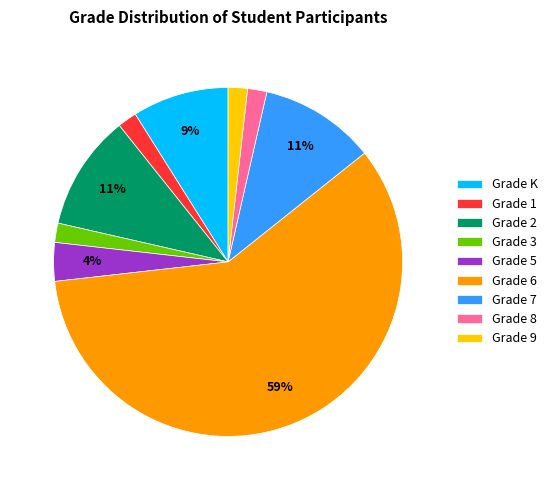

To the nearest percent, what is the difference between the Grade 1 and Grade 7 slice percentages?

9%